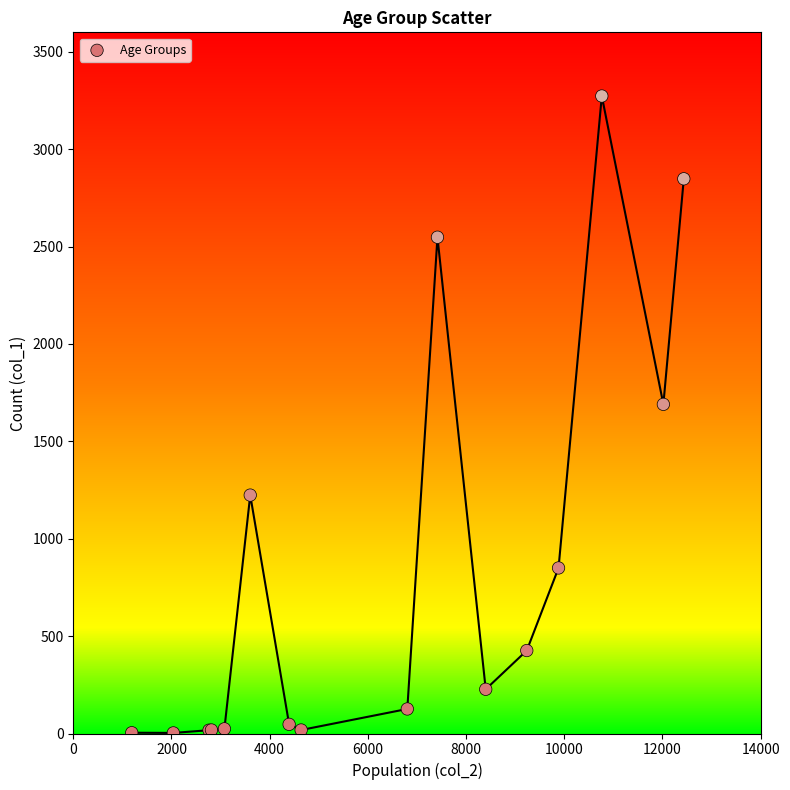

What Y value in the scatter plot is closest to 1638?

1690